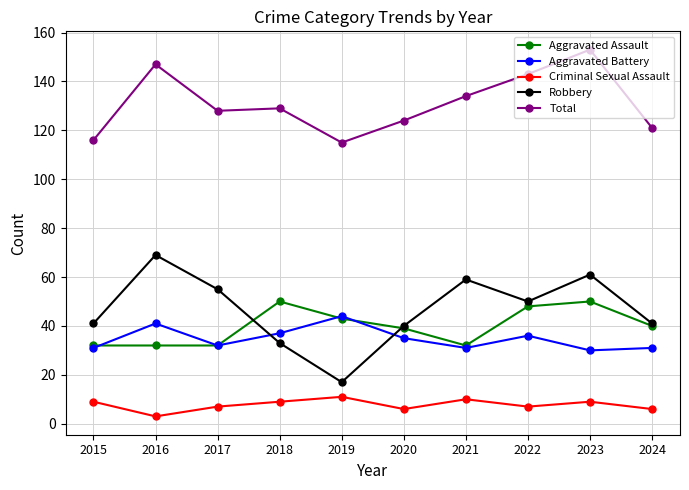

What is the approximate value of Robbery at 2022, to the nearest 5?

50